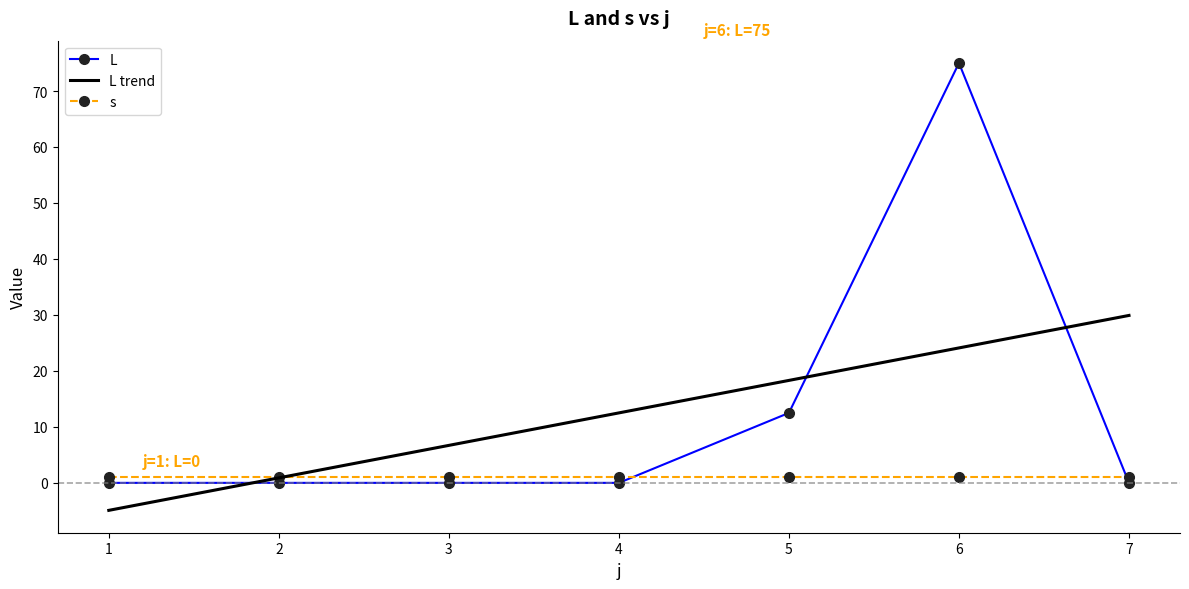

How many series are shown in this chart?

3